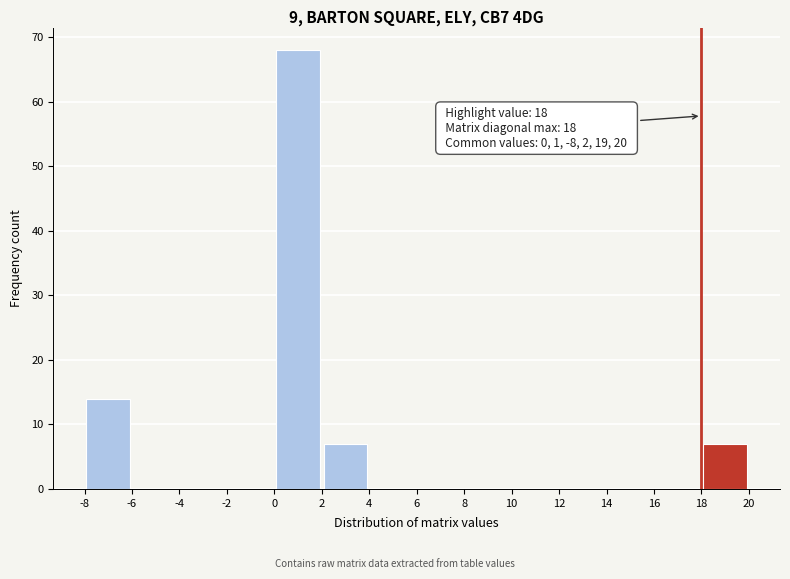

Which range on the x-axis has the tallest bar?

0 to 2